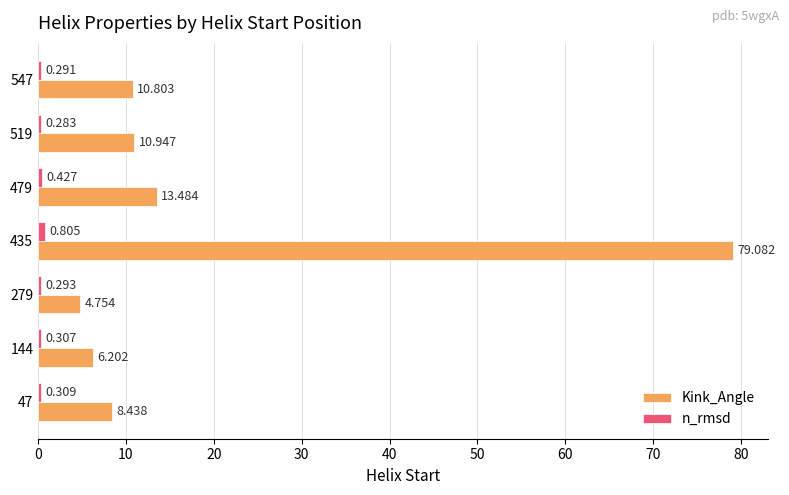

Which series has the largest total across all categories?

Kink_Angle